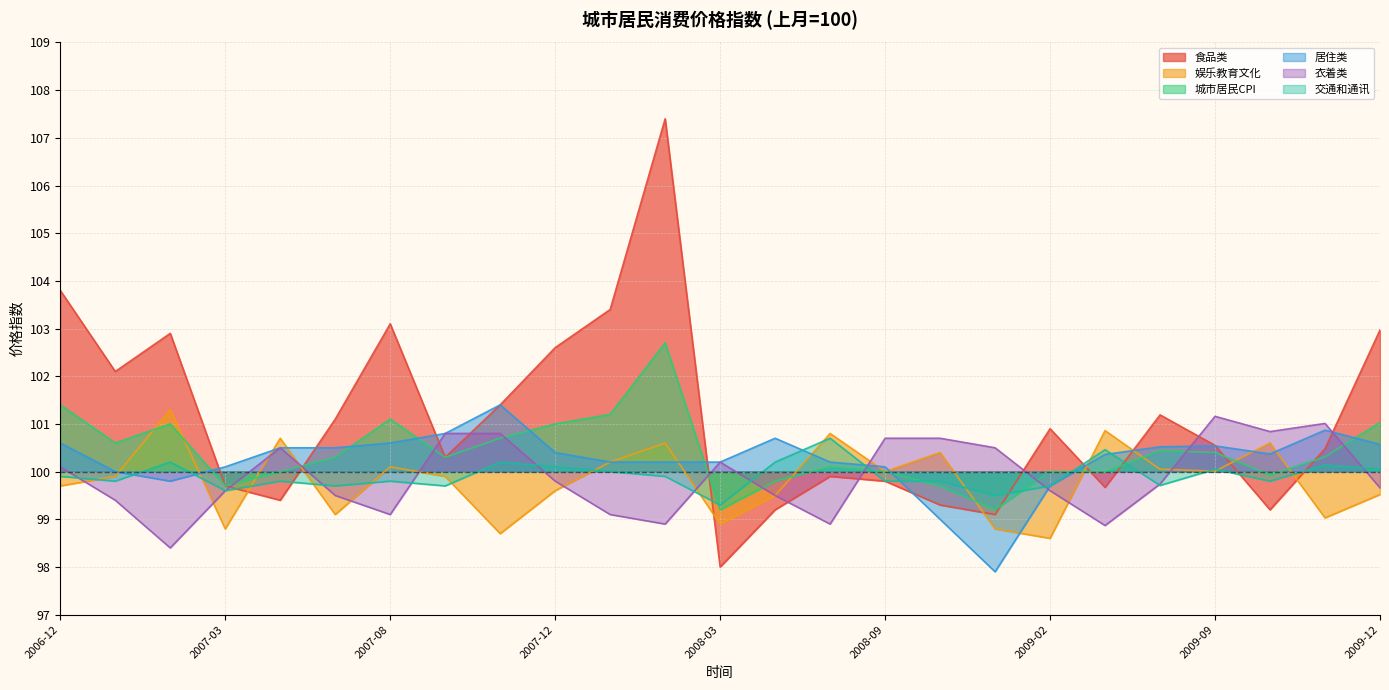

Between 2007-01 and 2008-09, which series saw the biggest shift?

食品类